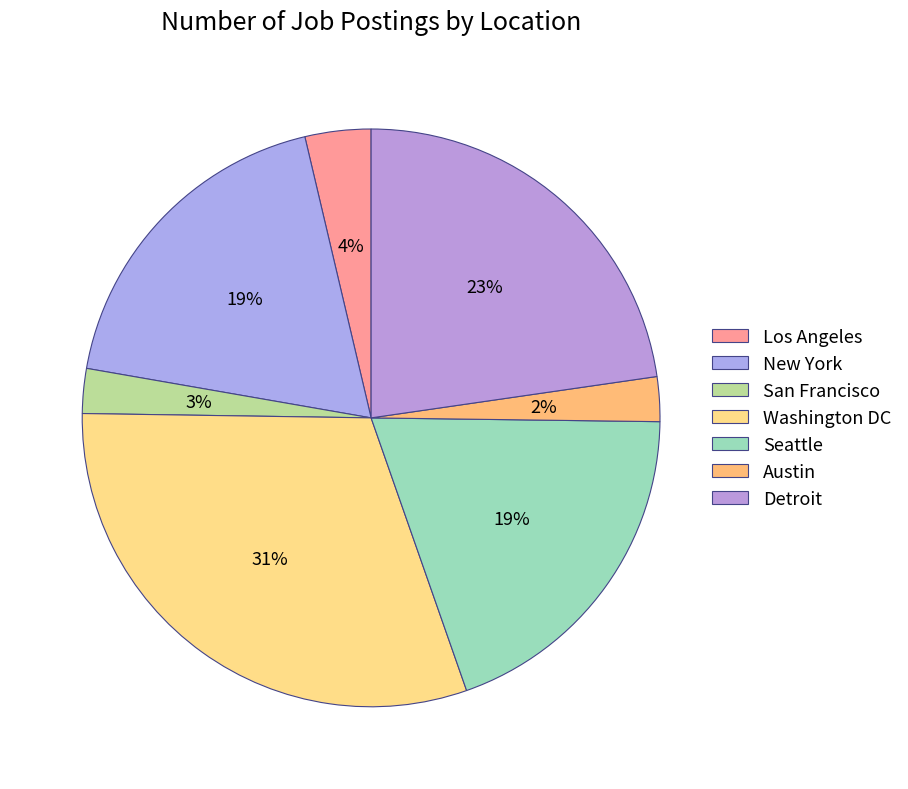

How many segments does this pie chart have?

7